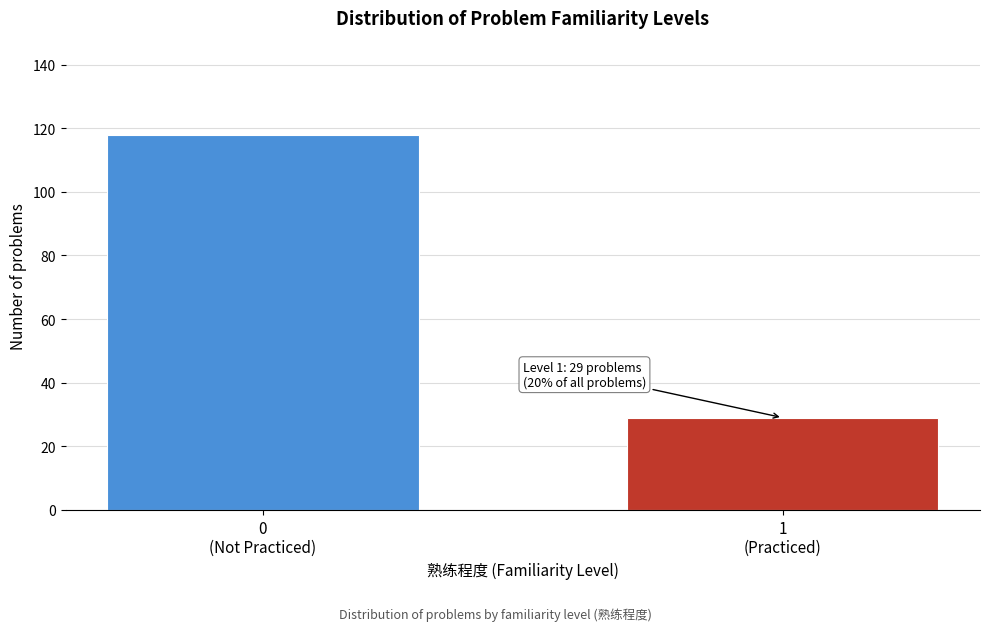

Reading left to right, transcribe all the data shown in this chart.

118	29